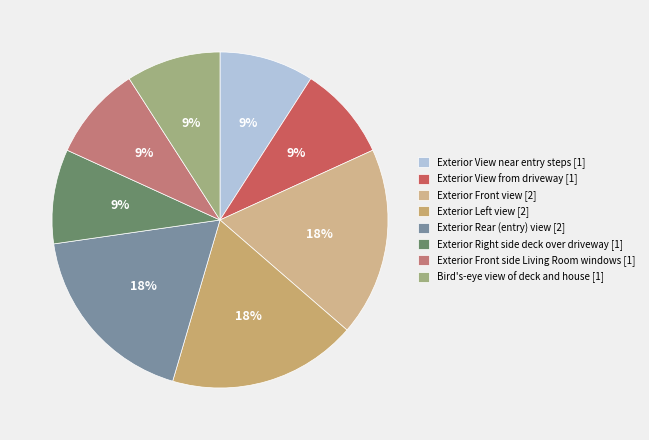

Rank the categories by value from lowest to highest.

Exterior View near entry steps, Exterior View from driveway, Exterior Right side deck over driveway, Exterior Front side Living Room windows, Bird's-eye view of deck and house, Exterior Front view, Exterior Left view, Exterior Rear (entry) view